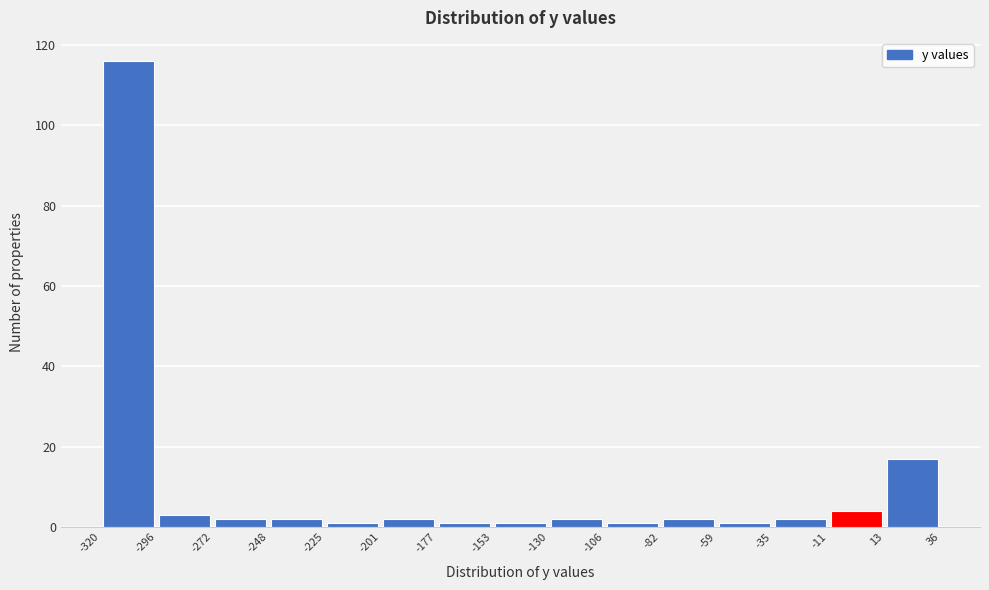

Which range on the x-axis has the tallest bar?

-320 to -296